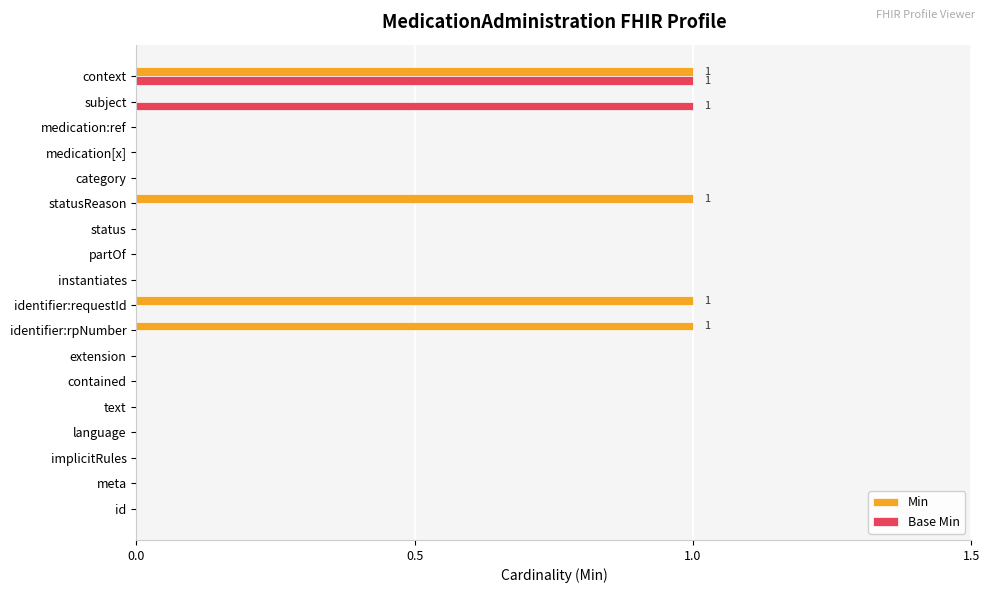

What is the sum of all Base Min values?

2